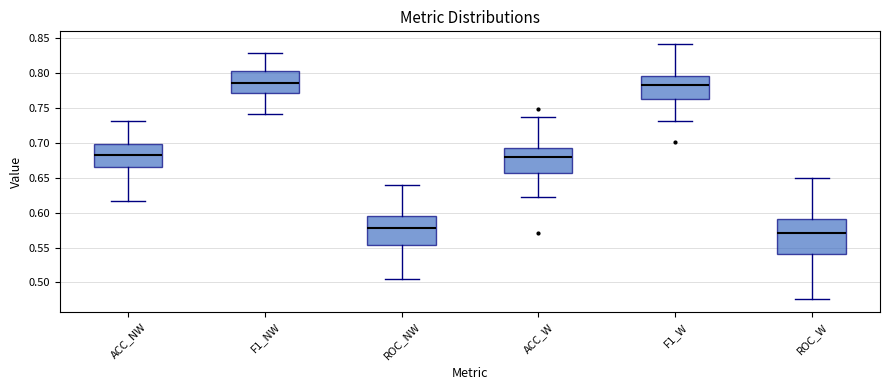

Comparing the boxes themselves (not the whiskers), which one is the tallest?

ROC_W